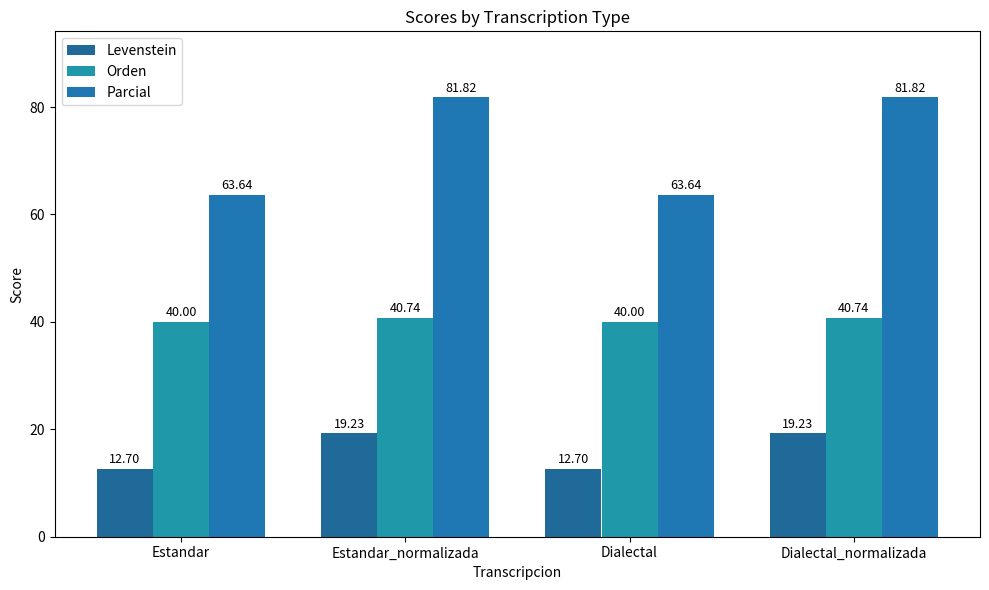

What is the sum of the Parcial values at Estandar_normalizada and Dialectal_normalizada?

163.6